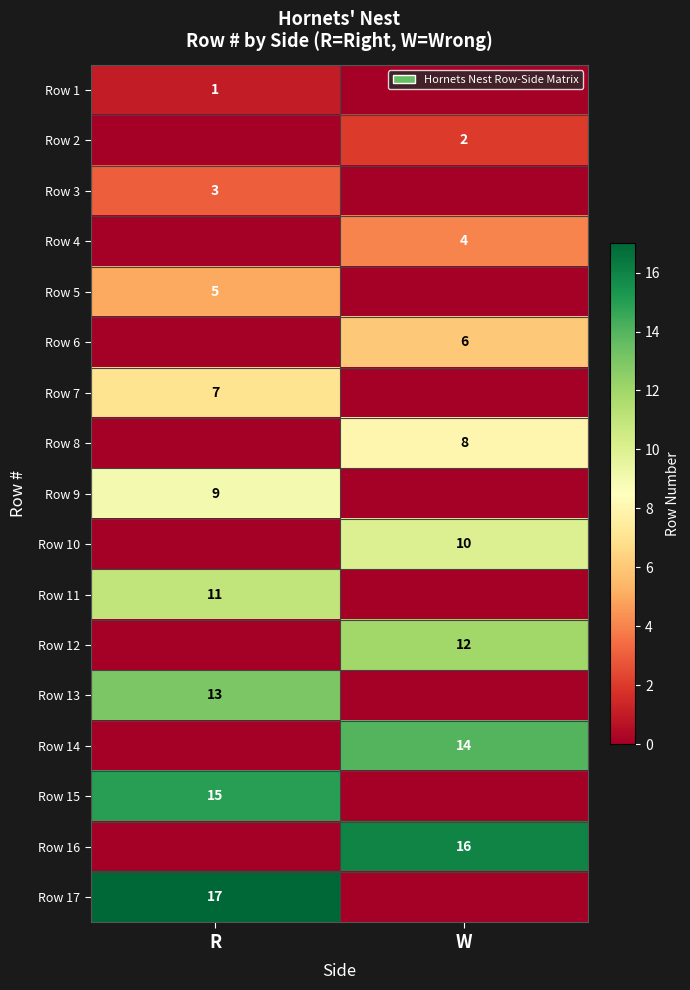

Is the value of Row 2 at W greater than the value of Row 13 at R?

No